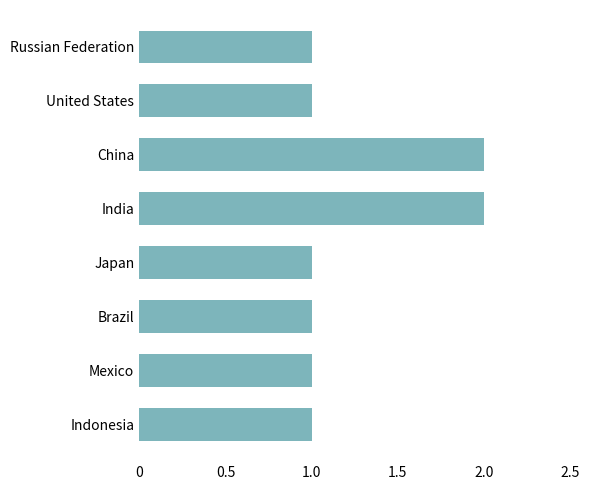

What is the sum of all values?

10